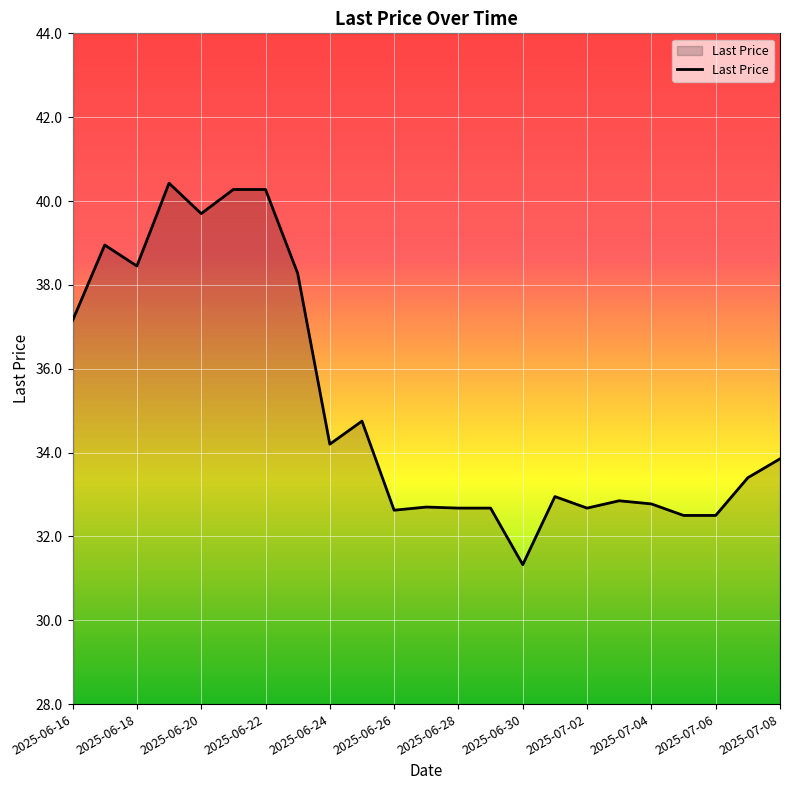

What is the greatest value displayed?

40.4